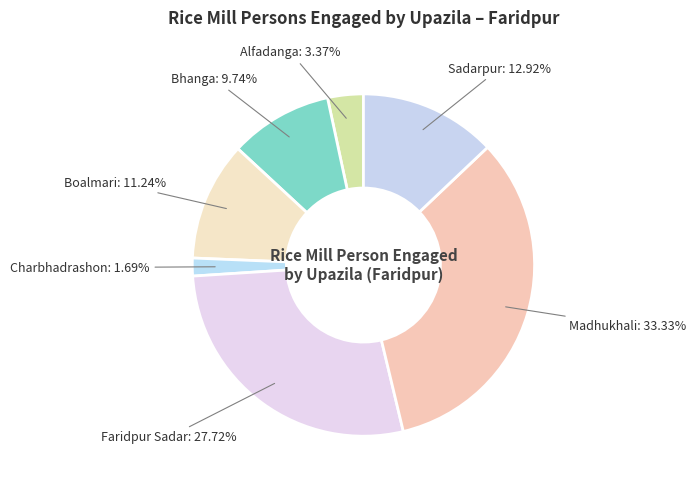

To the nearest percent, what percentage of the pie is Faridpur Sadar?

28%